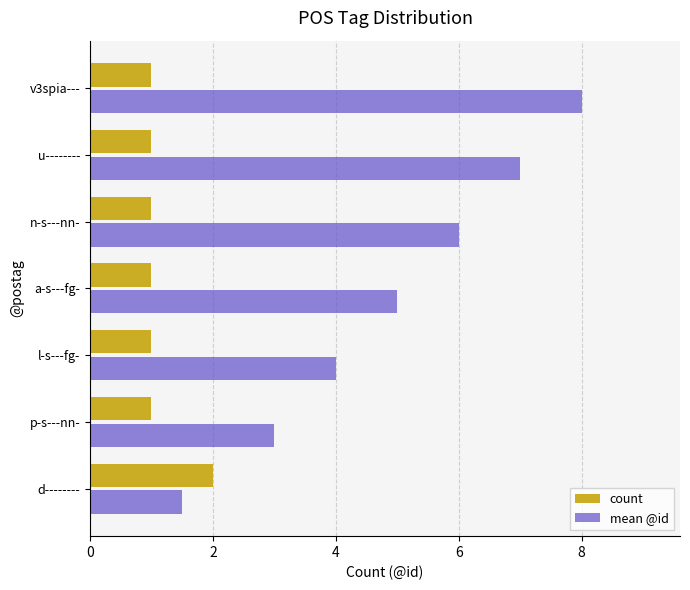

What is the spread (max minus min) of values at v3spia---?

7.0